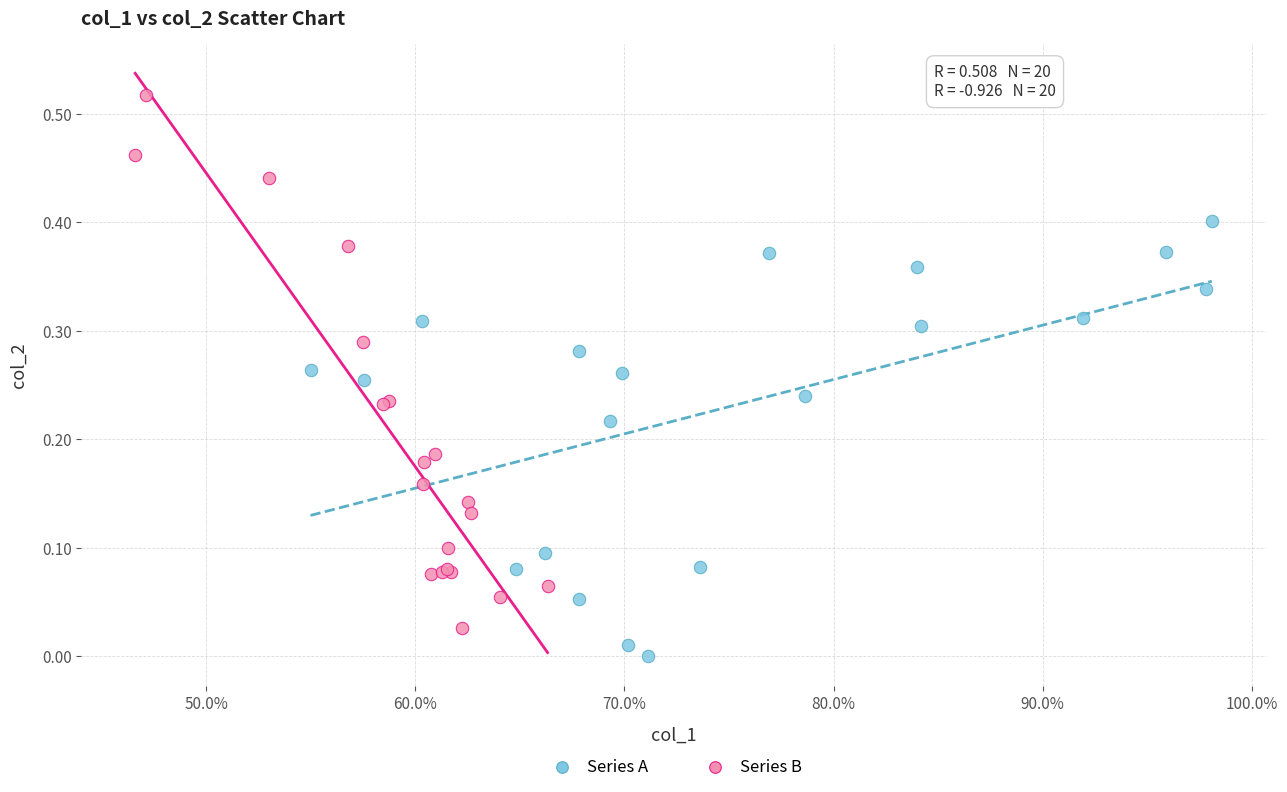

What are all the series names shown in the legend?

Series A, Series B